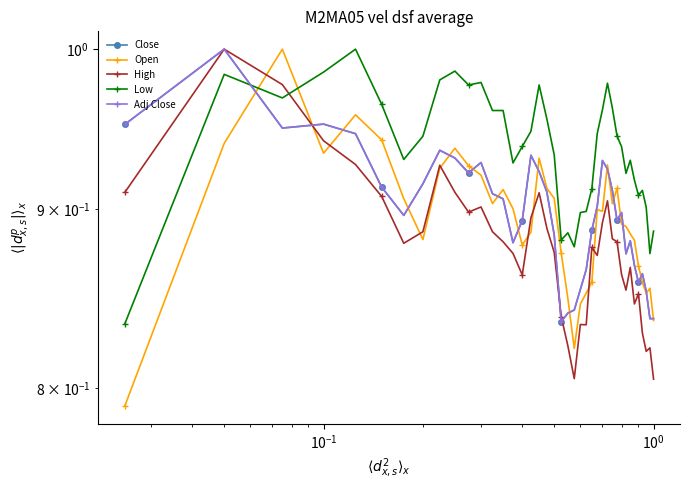

How many data points does each series have?

40